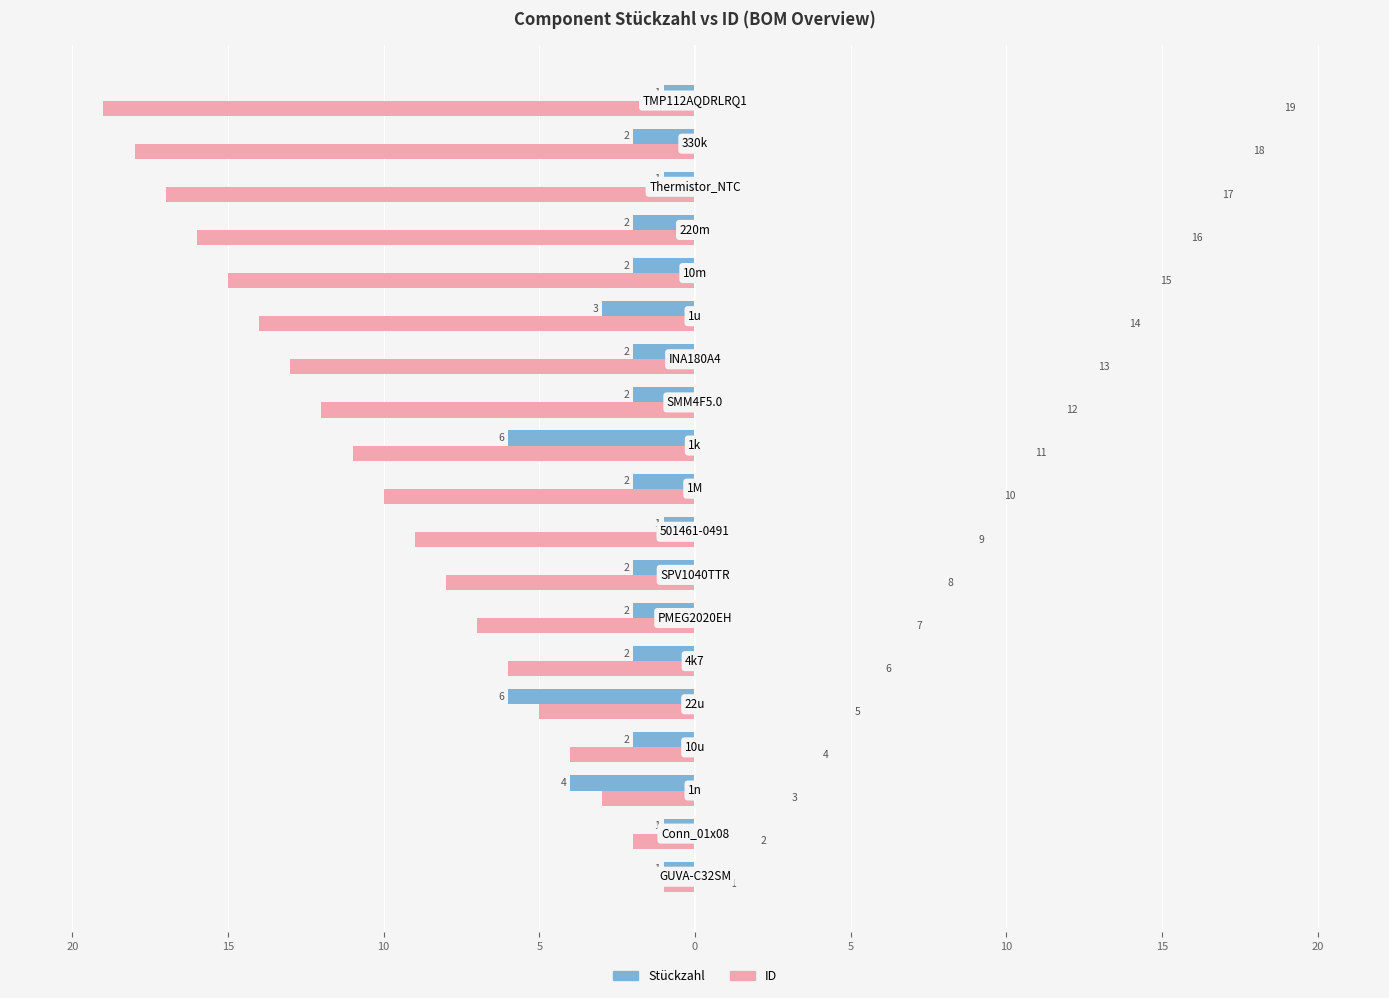

Reading left to right, list all the values displayed in this chart.

Stückzahl: 1	1	4	2	6	2	2	2	1	2	6	2	2	3	2	2	1	2	1
ID: 1	2	3	4	5	6	7	8	9	10	11	12	13	14	15	16	17	18	19